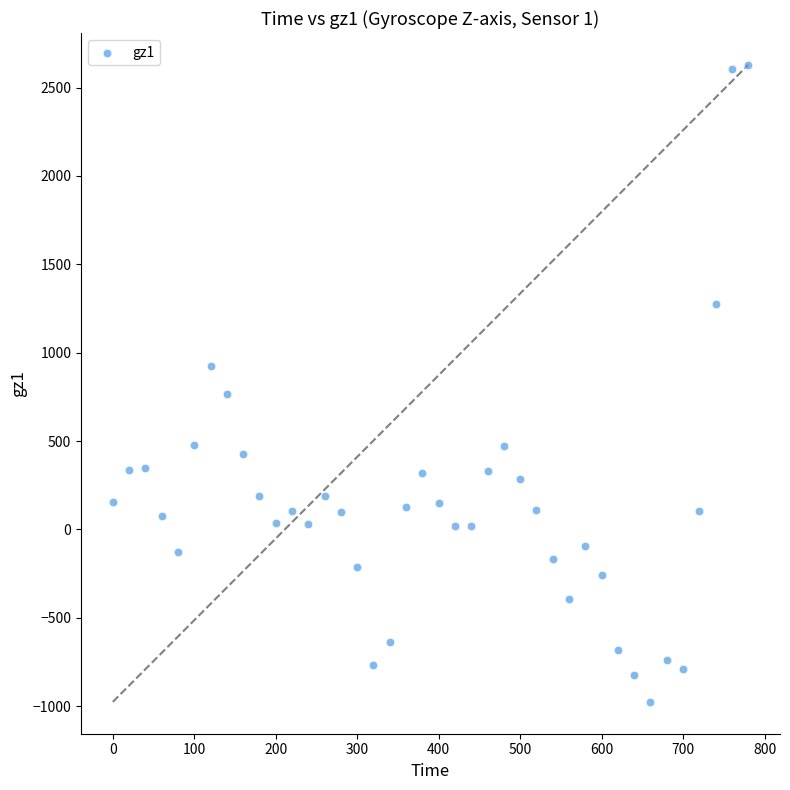

What Y value in the scatter plot is closest to 826?

767